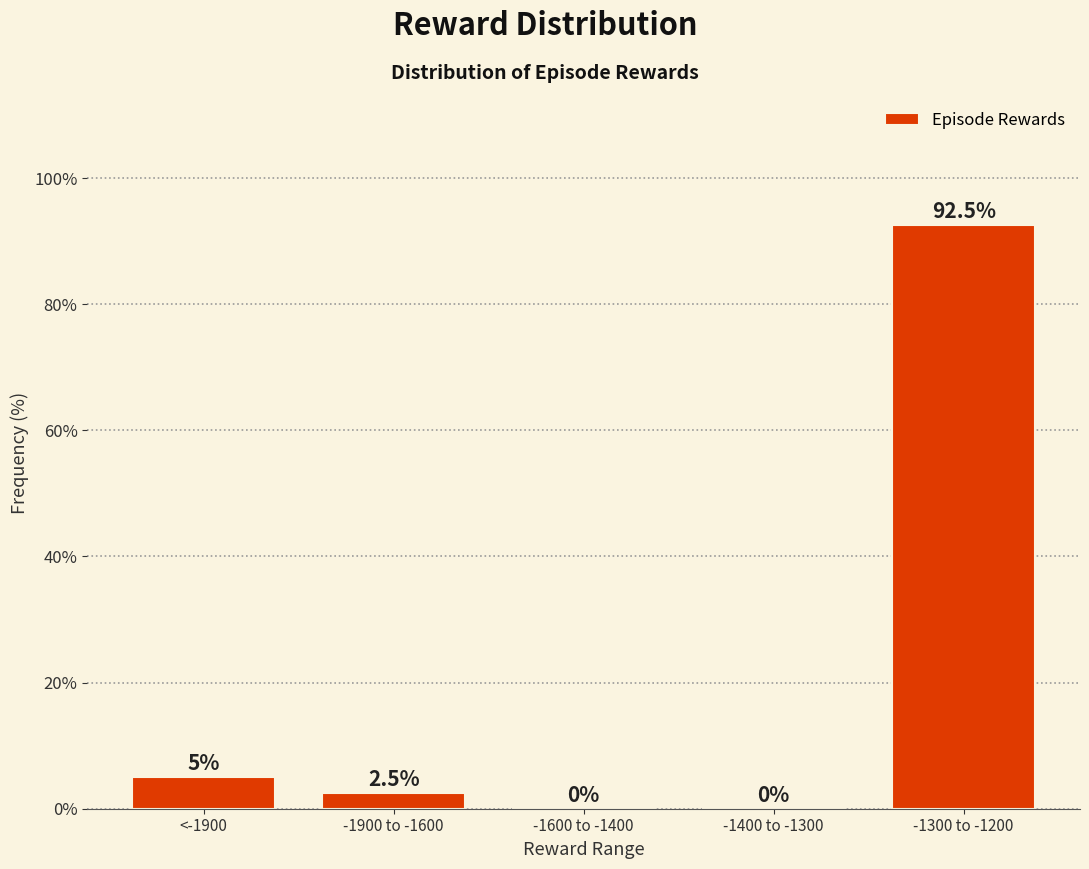

Where is the data nearest to the value 46?

<-1900